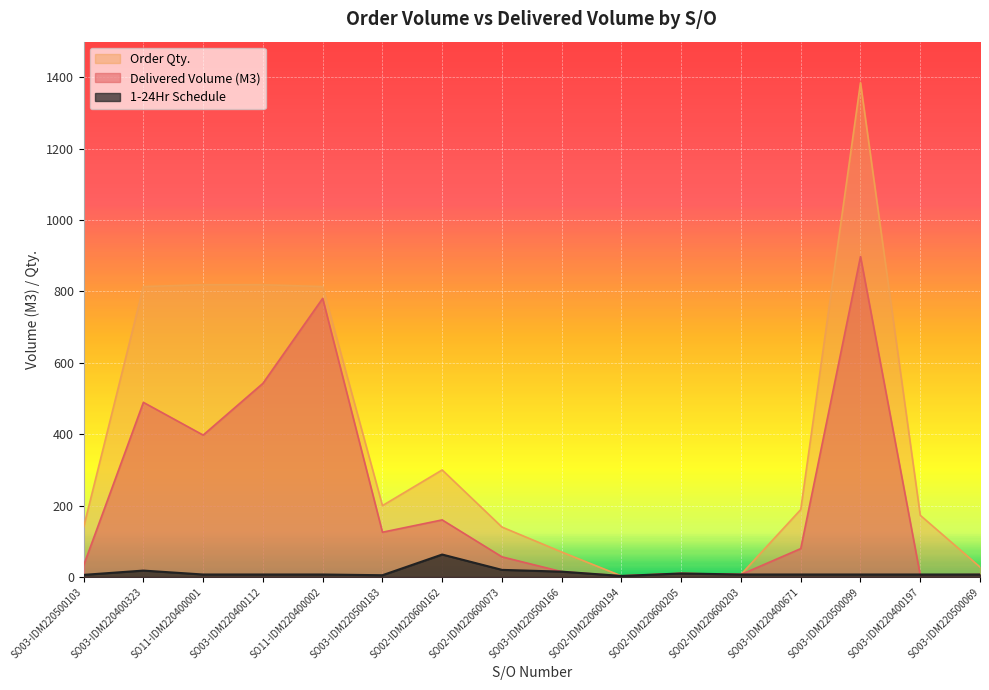

Does the chart display data point markers on the line(s)?

No